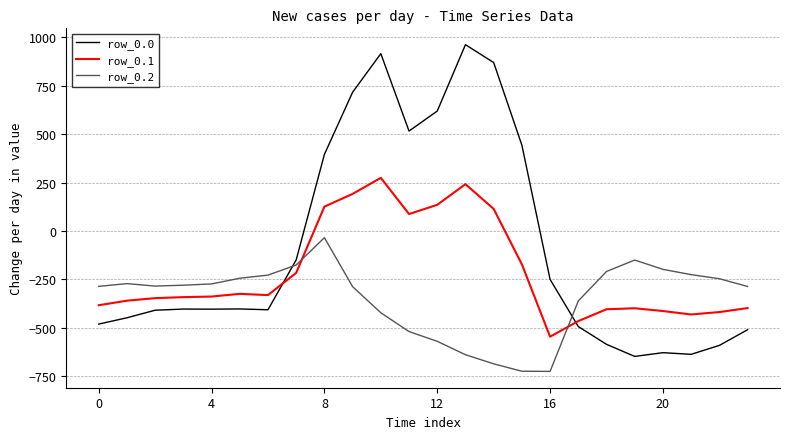

What is the greatest value displayed?

962.7